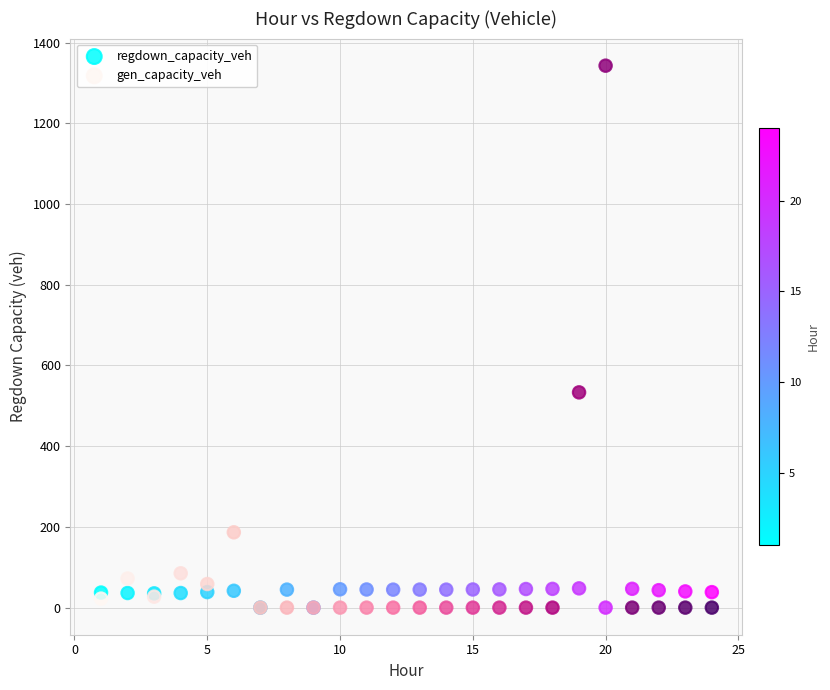

In the gen_capacity_veh series, what Y value is closest to 671?

533.3